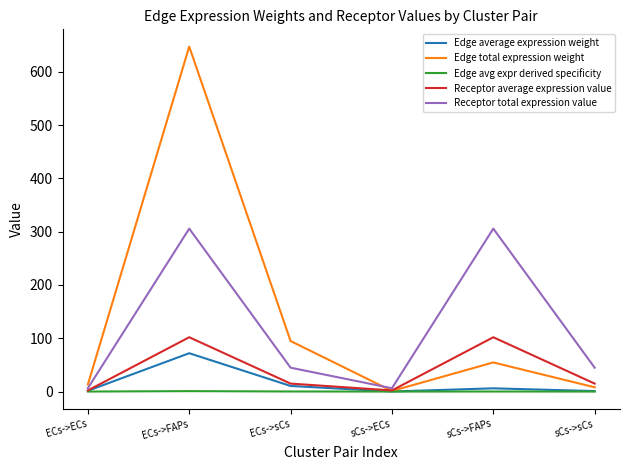

Which series has the largest range (max minus min)?

Edge total expression weight